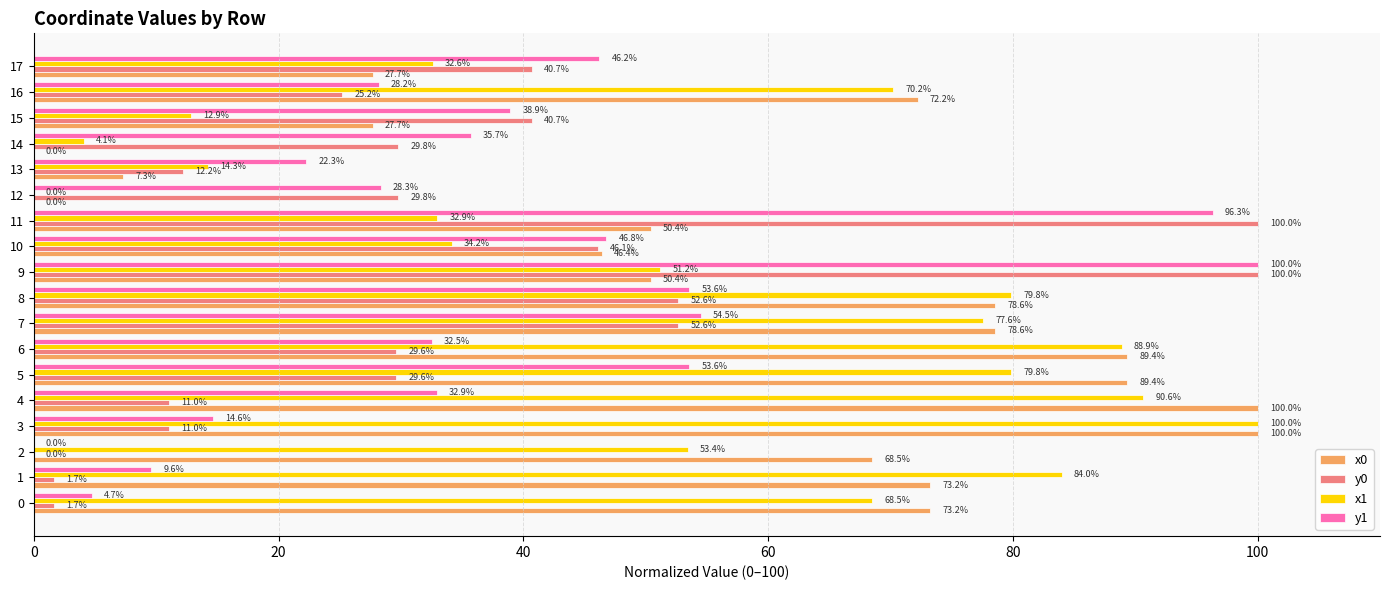

What is the maximum value for x0?

100.0